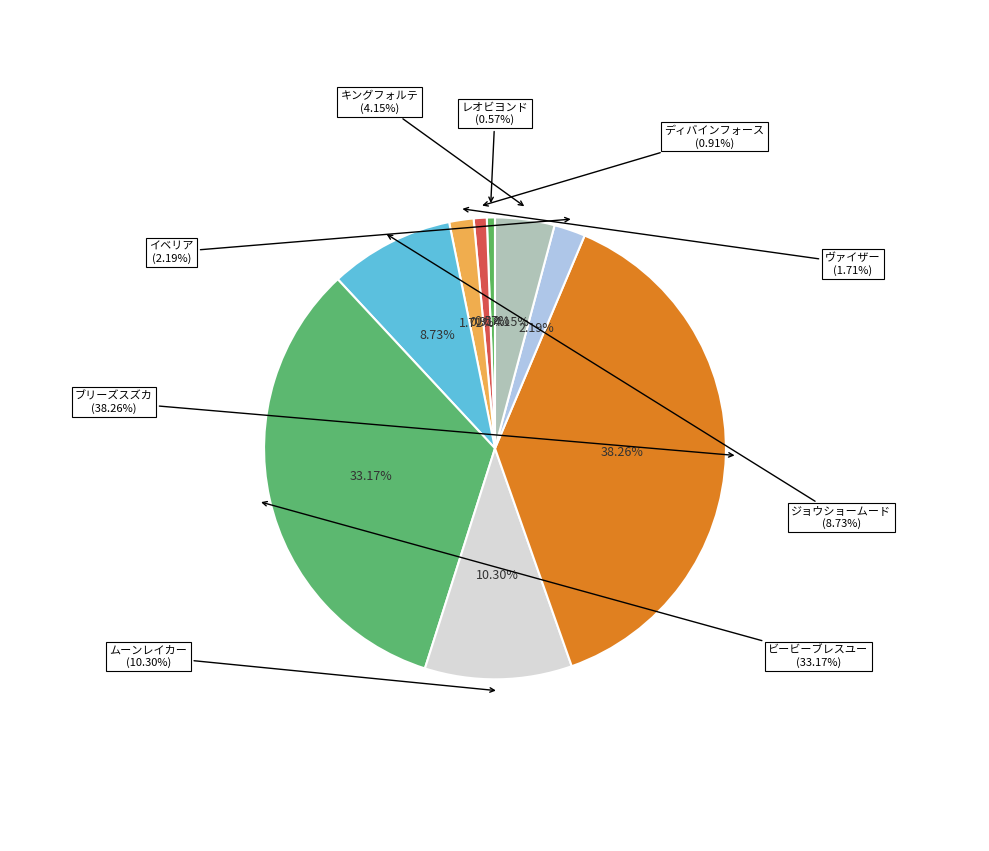

What percentage is NOT represented by ジョウショームード?

91.3%